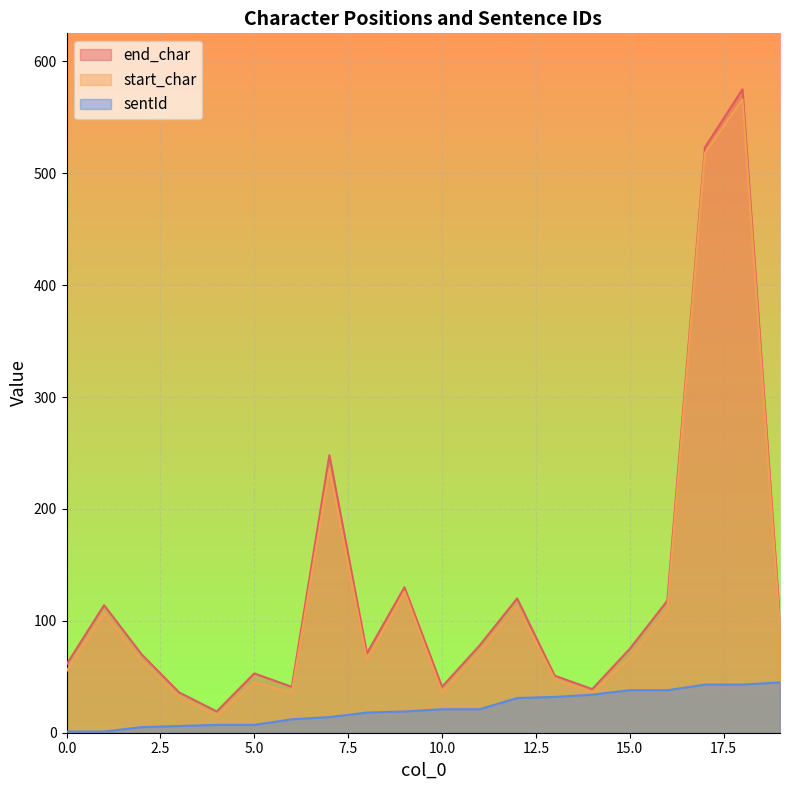

True or false: start_char has a value of 35 at 11.

False